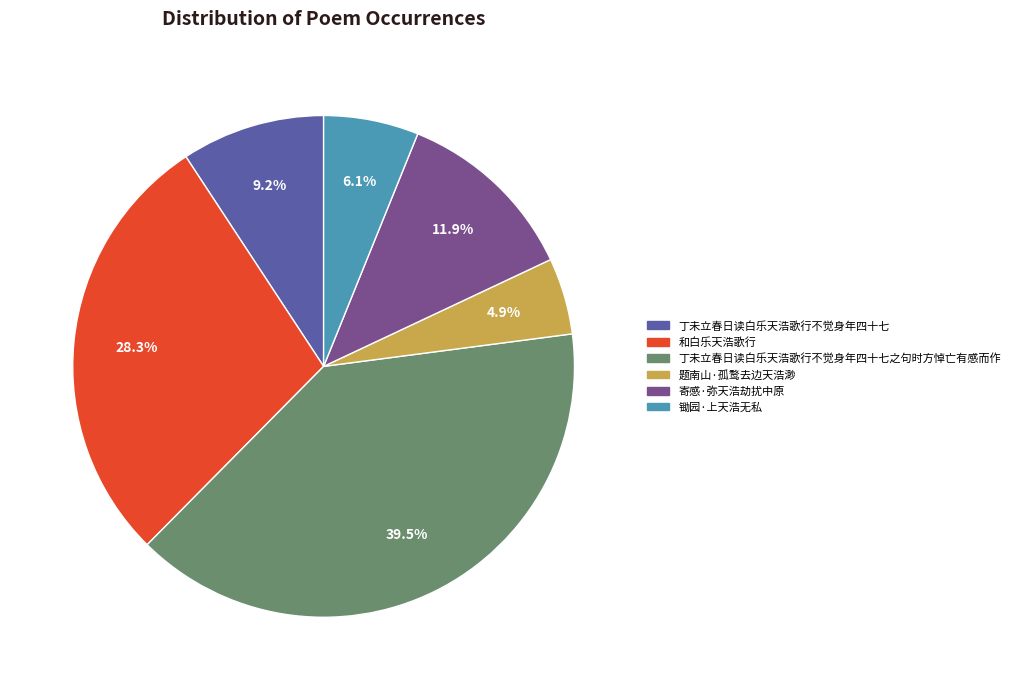

Does any single category account for the majority?

No